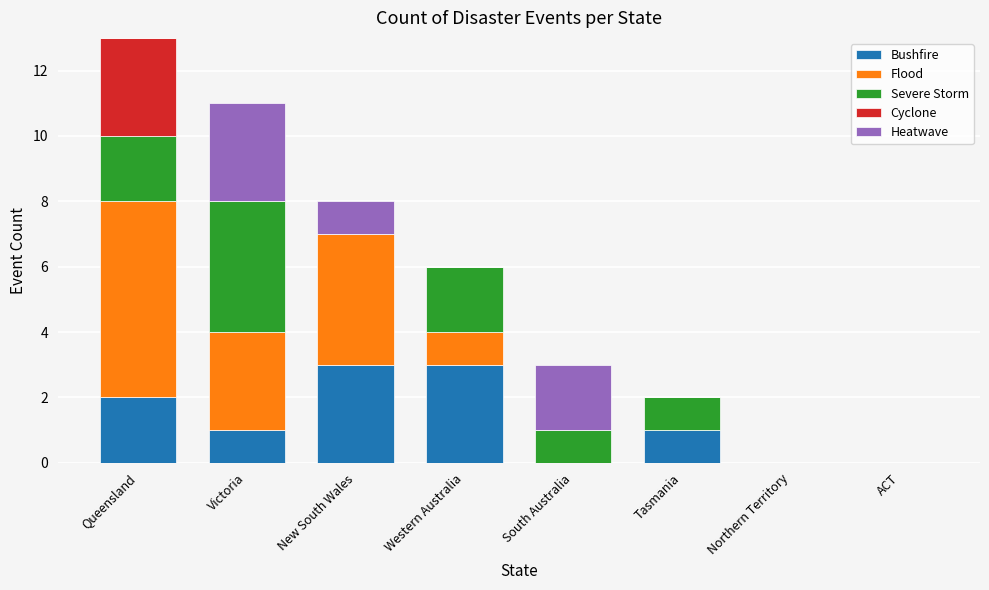

What is the total value across all series at New South Wales?

8